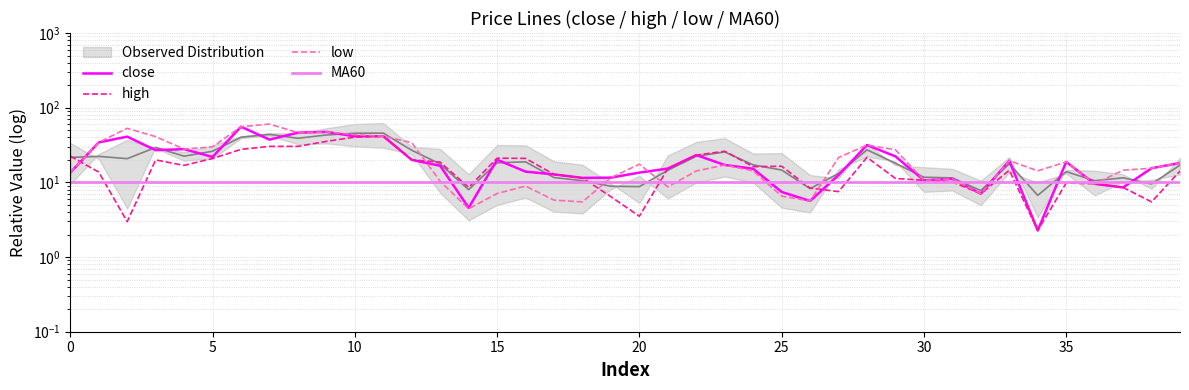

How many interior local valleys does the low series have?

10